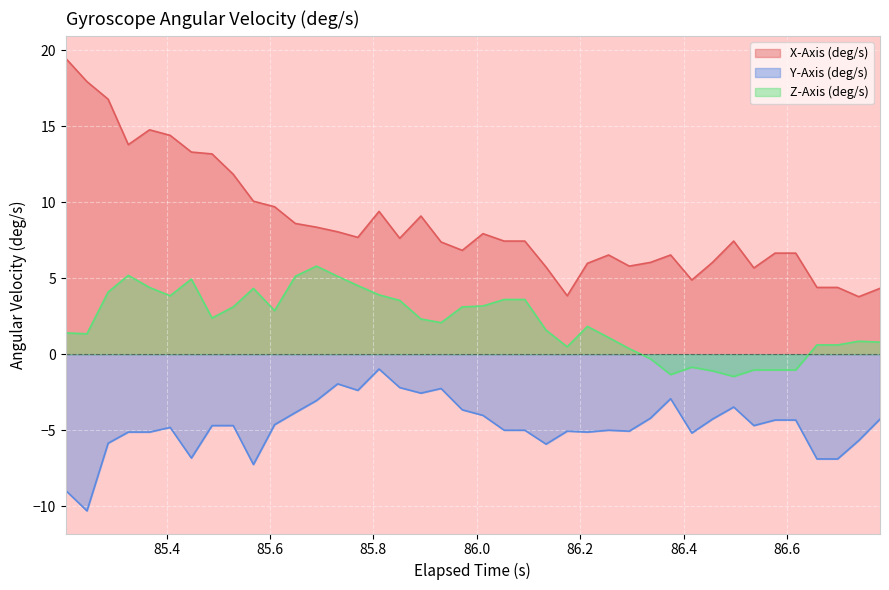

List the series in order of their peak value, highest first.

X-Axis (deg/s), Z-Axis (deg/s), Y-Axis (deg/s)